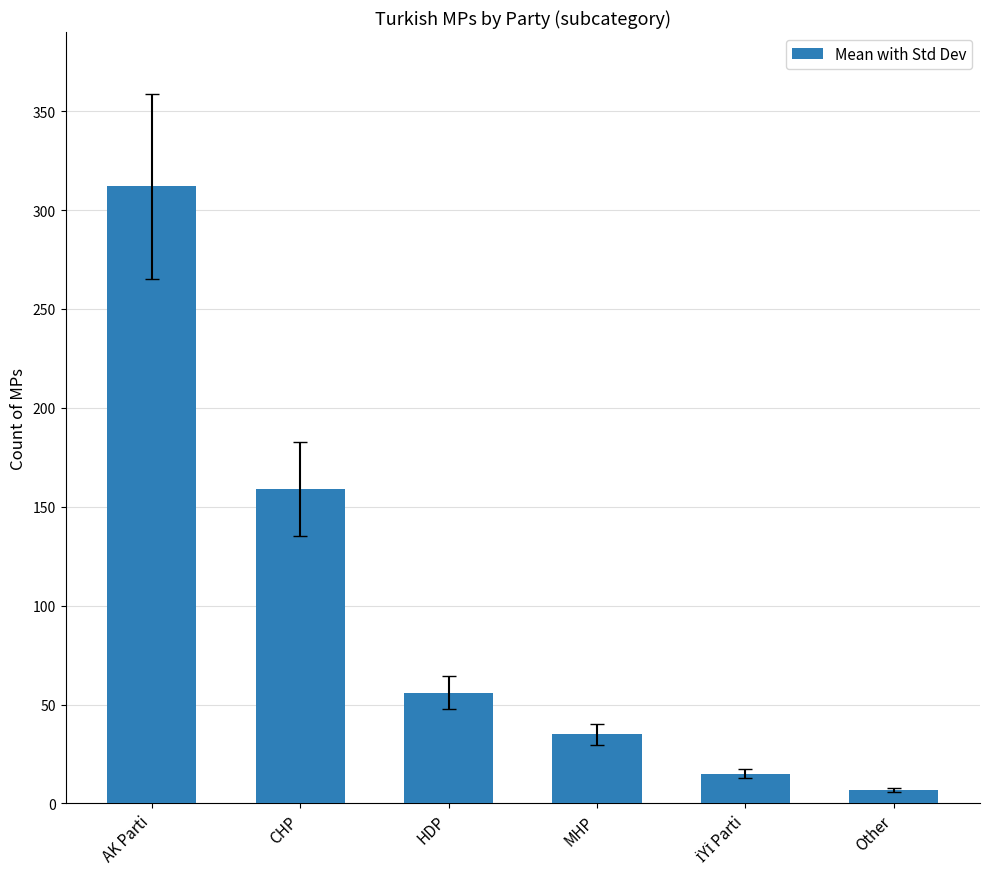

What is the difference between the maximum and minimum values?

305